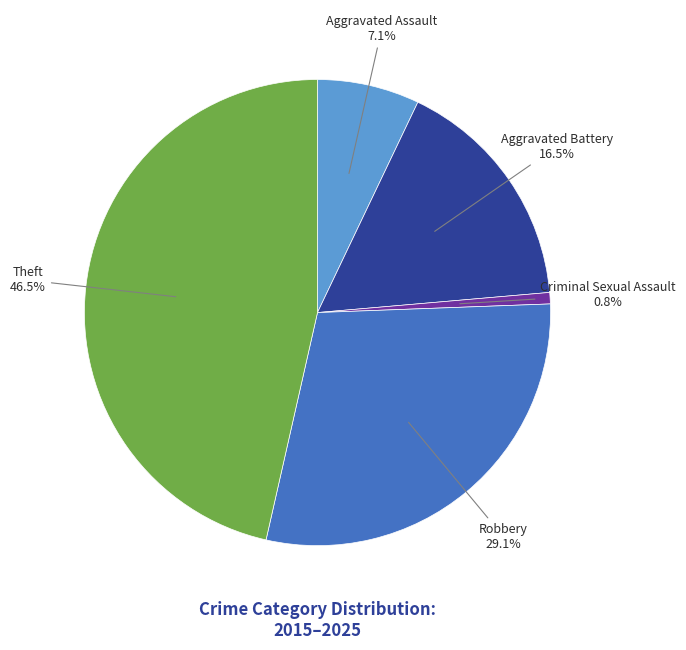

Is there any slice that represents more than half of the pie?

No